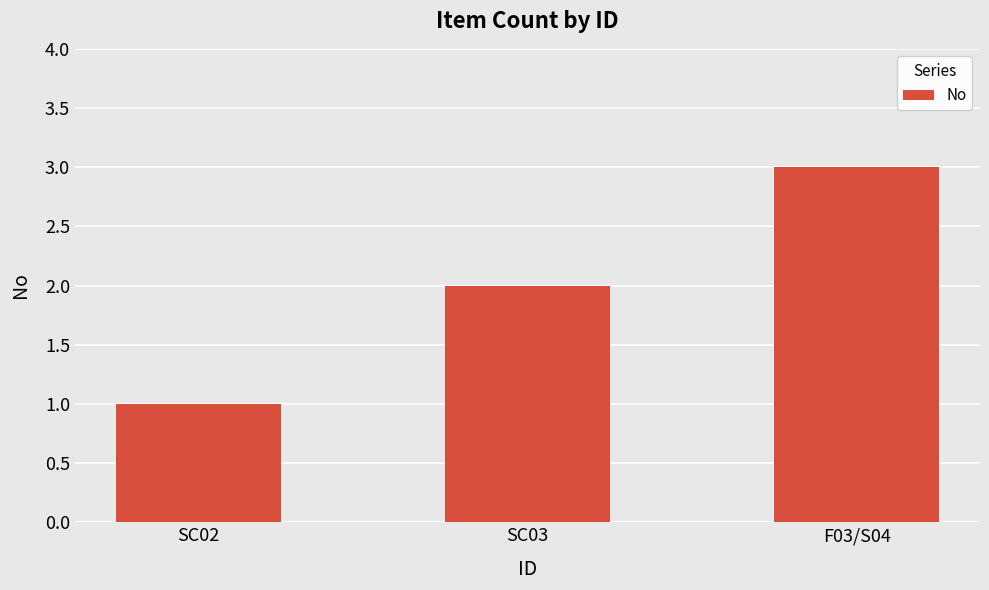

At which label is the value closest to 2?

SC03